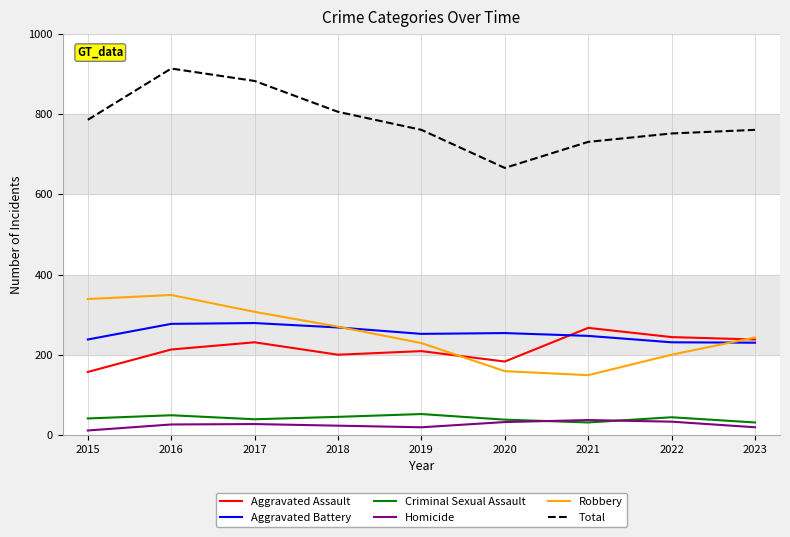

Does the chart have visible grid lines?

Yes